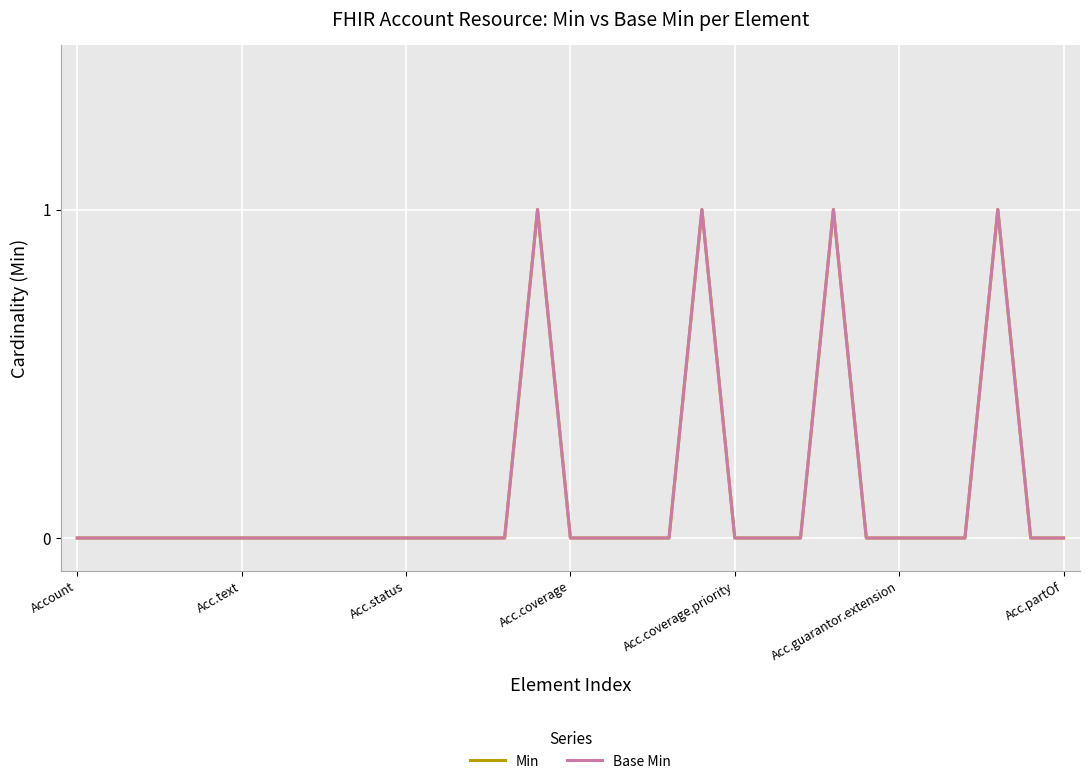

At how many categories does at least one series exceed 0?

4